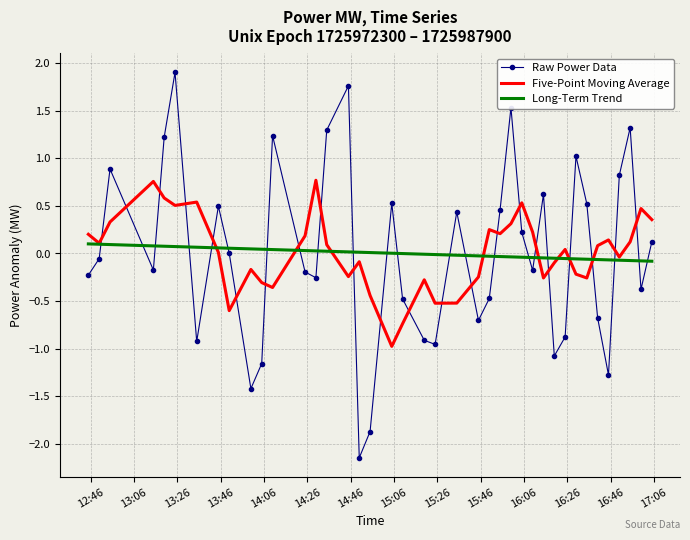

Which series has the largest range (max minus min)?

Raw Power Data